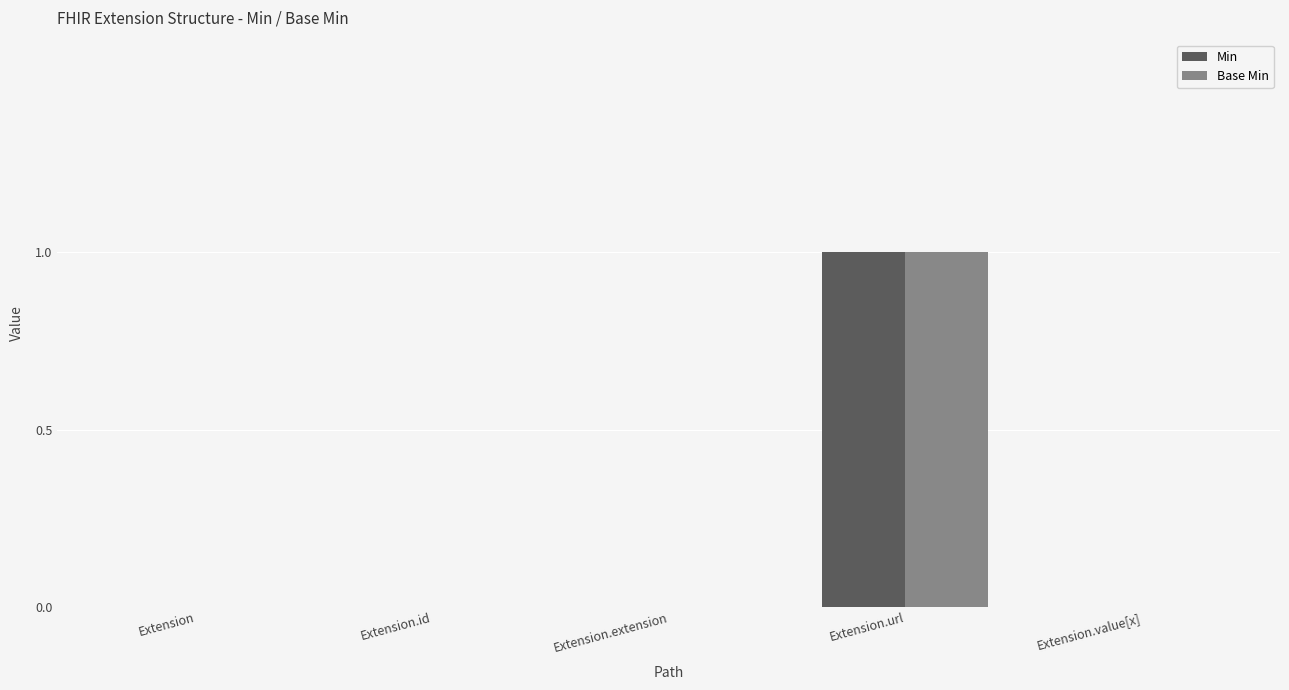

At which category is the sum across all series the highest?

Extension.url